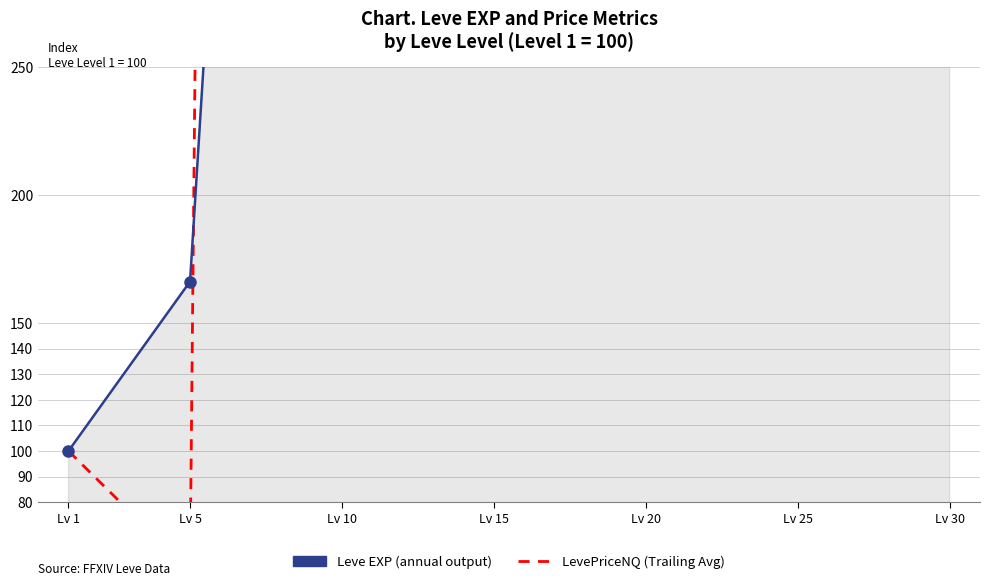

At which category is the sum across all series the highest?

Lv 25